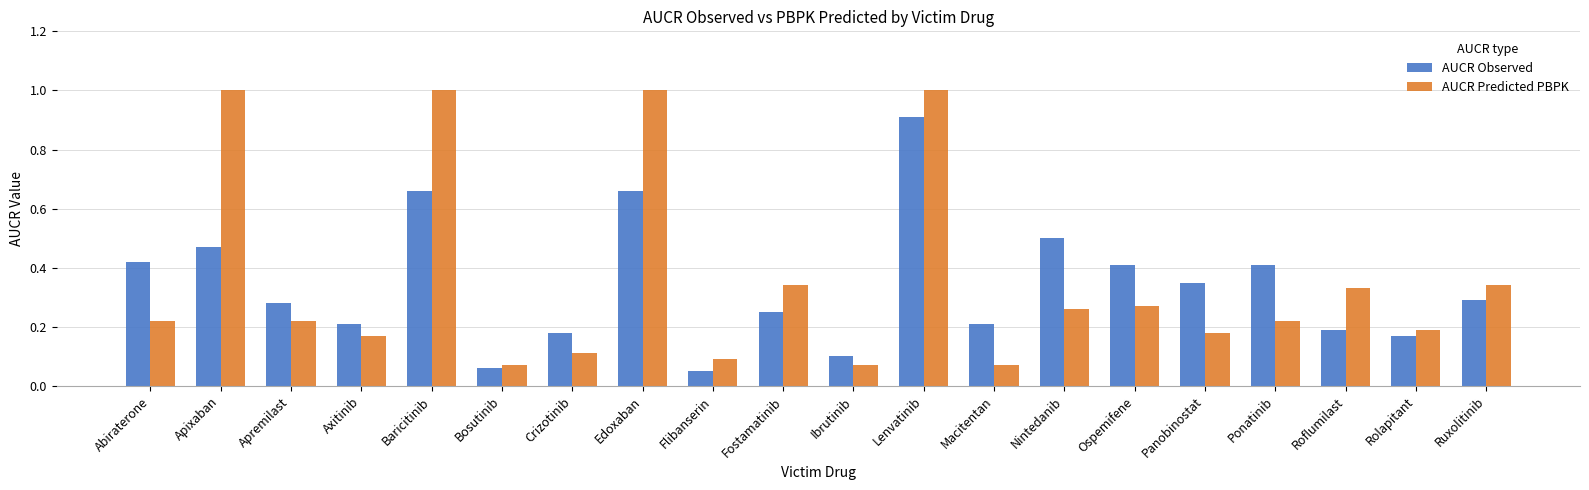

Which series has the largest total across all categories?

AUCR Predicted PBPK